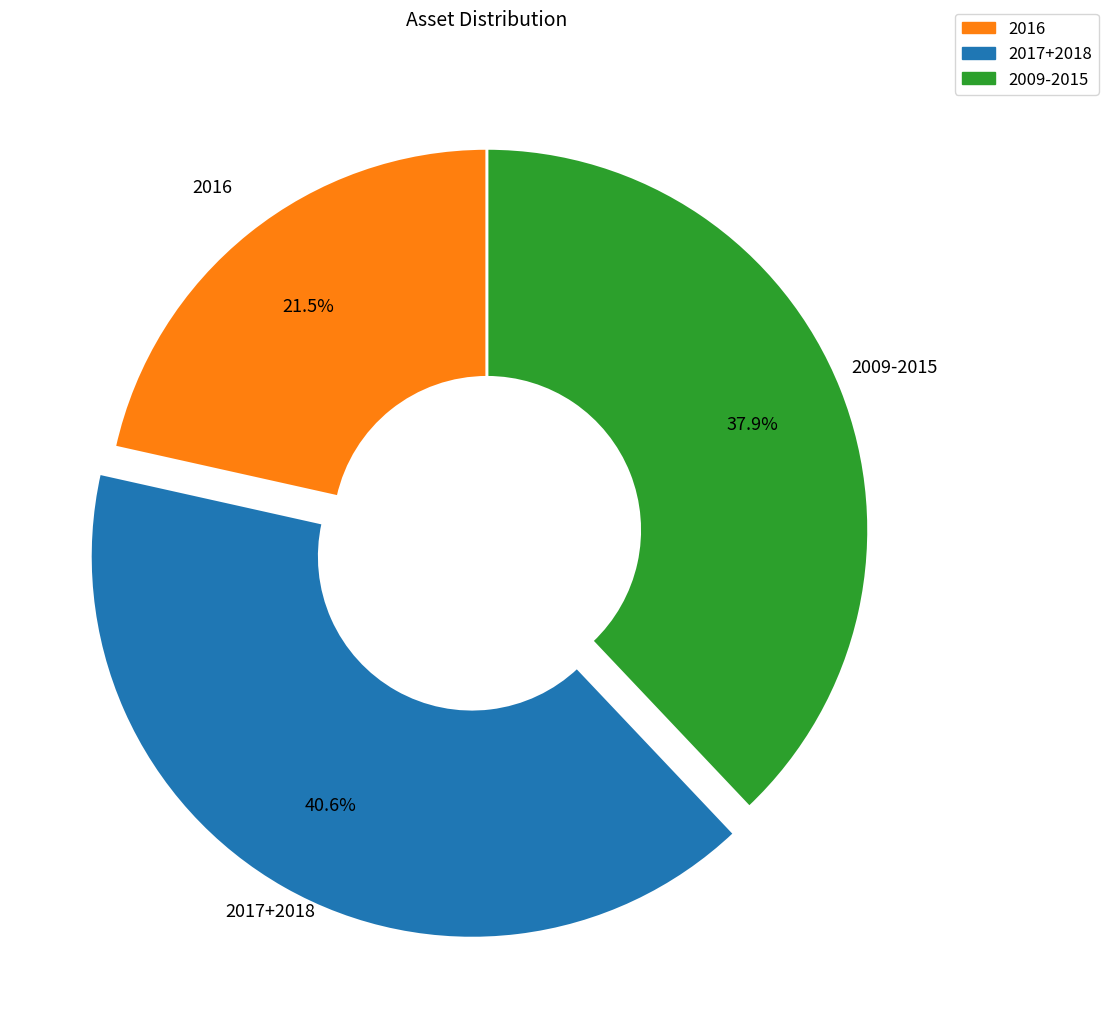

Is there any slice that represents more than half of the pie?

No